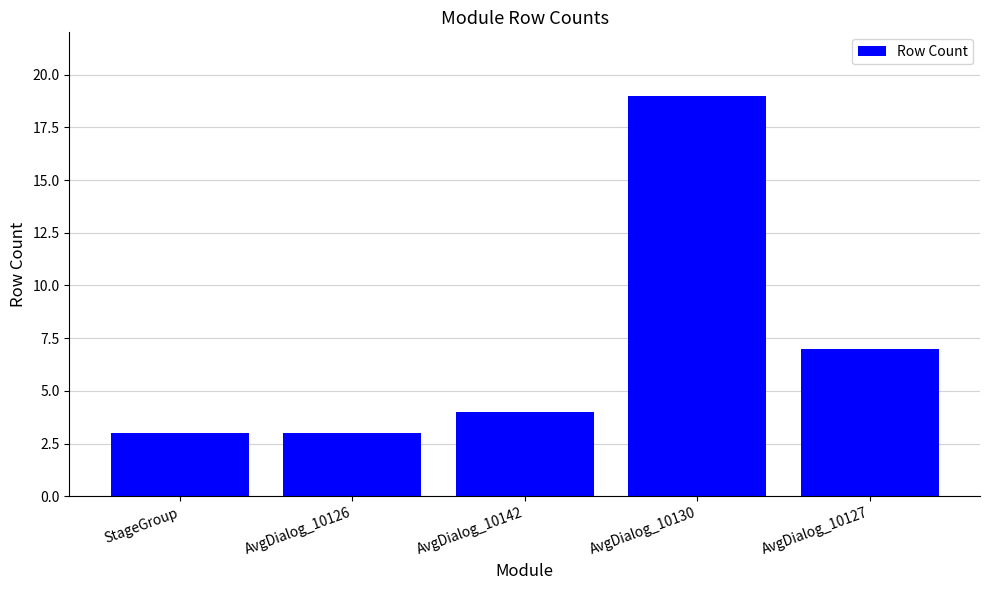

What is the ratio of the value at AvgDialog_10127 to the value at AvgDialog_10126?

2.3